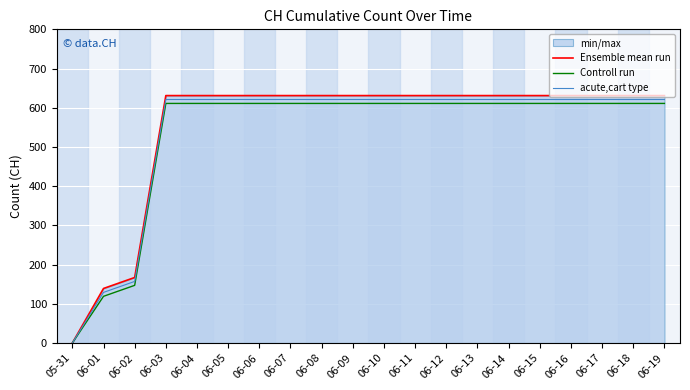

How many lines are shown in the chart?

3